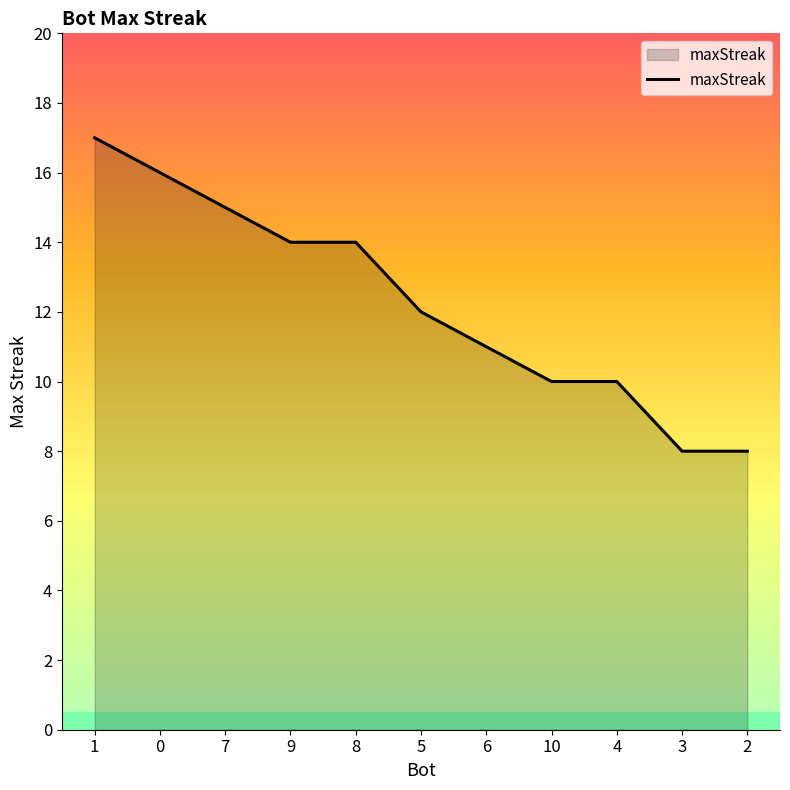

Reading left to right, extract all data points from this chart.

17	16	15	14	14	12	11	10	10	8	8